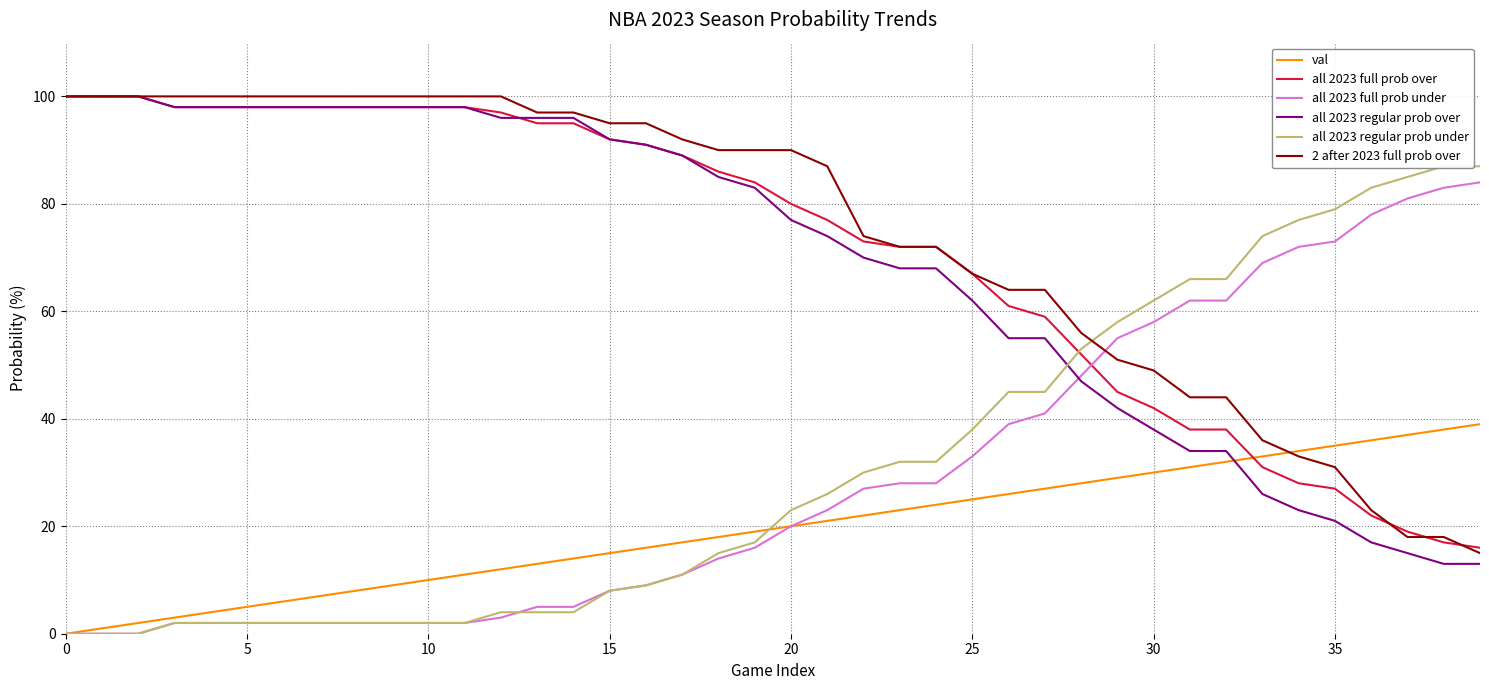

List the series in order of their peak value, lowest first.

val, all 2023 full prob under, all 2023 regular prob under, all 2023 full prob over, all 2023 regular prob over, 2 after 2023 full prob over